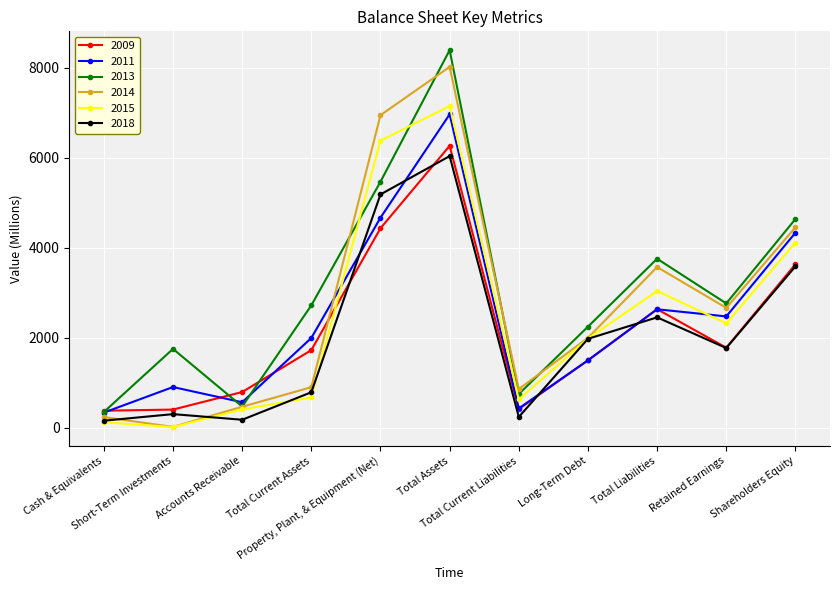

How many series are shown in this chart?

6